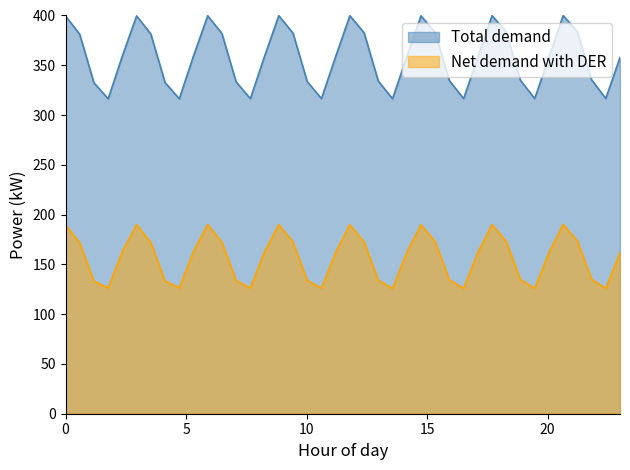

Which series has the largest total across all categories?

Total demand